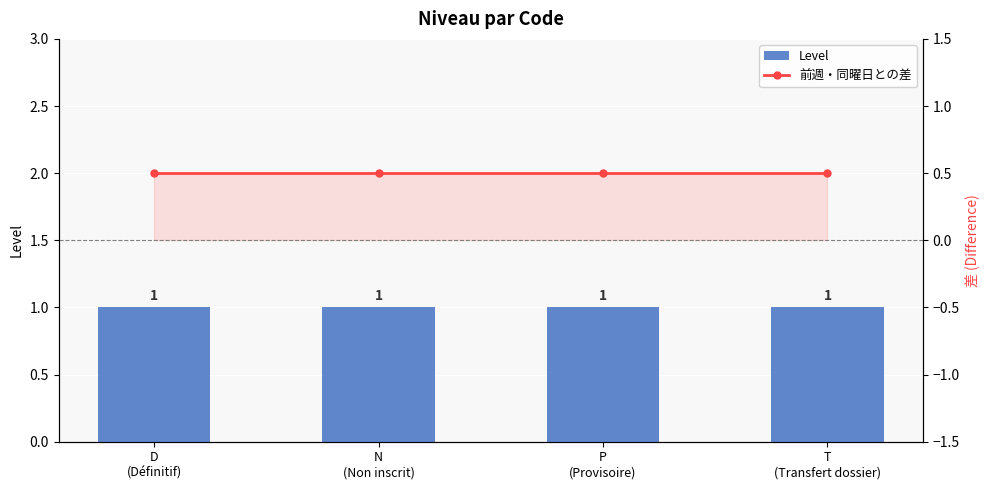

The Level series shows 0.5 at D
(Définitif). True or false?

False